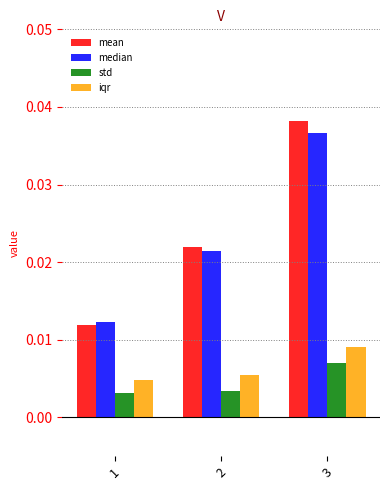

Which series has the largest total across all categories?

mean